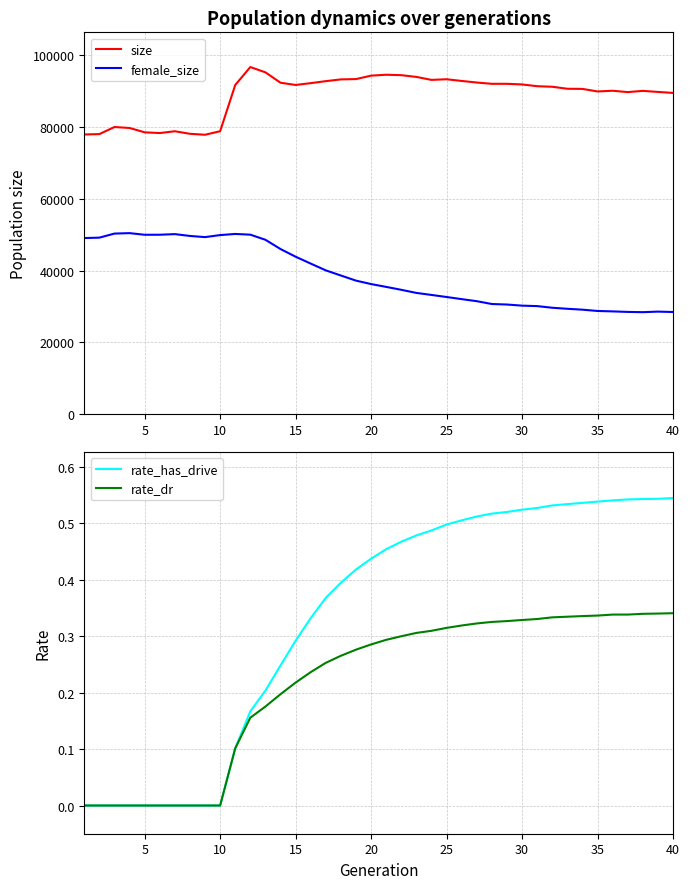

The value of female_size at 20 is 15486. True or false?

False